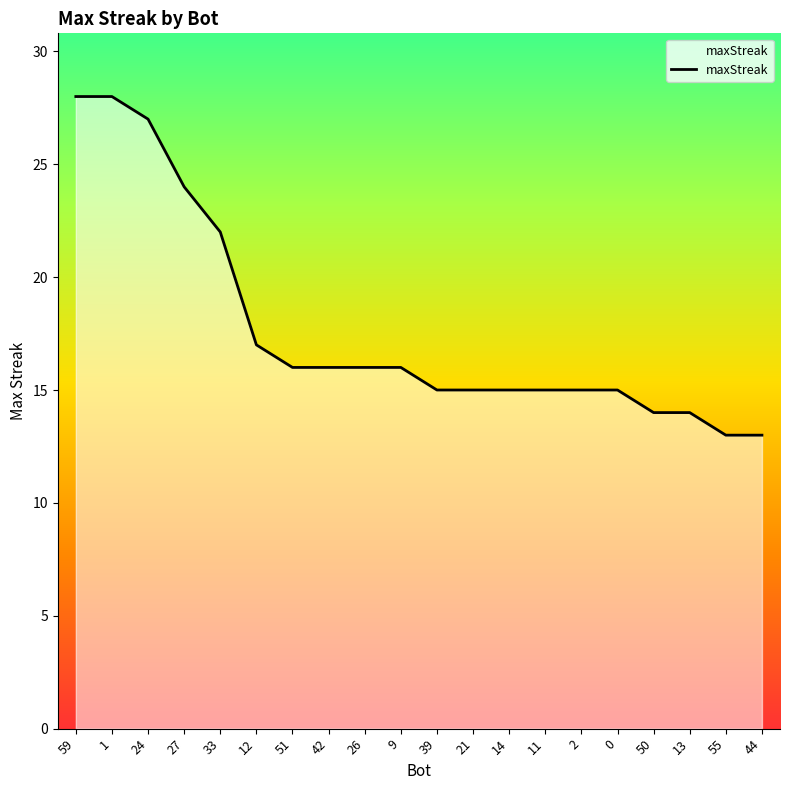

How many lines are shown in the chart?

1